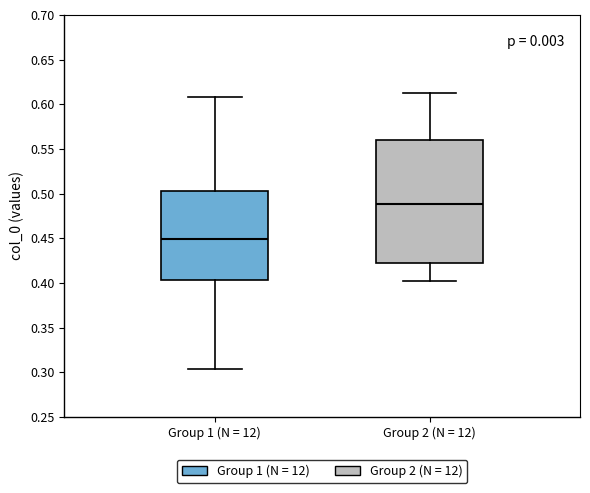

Where is the lower edge of the box for Group 2 (N = 12) on the y-axis? The values are not printed on the chart, so give them approximately, as read against the axis.

0.425